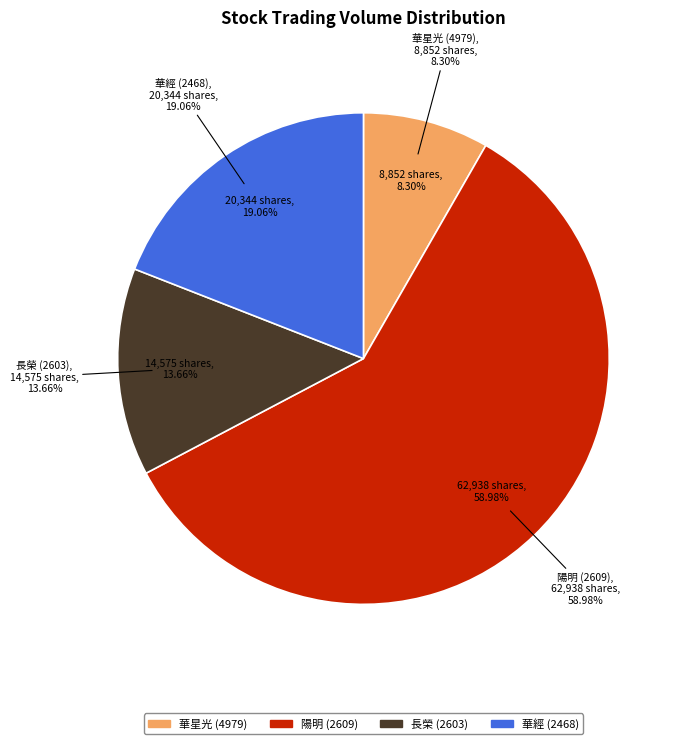

Rank the categories by value from highest to lowest.

2609, 2468, 2603, 4979